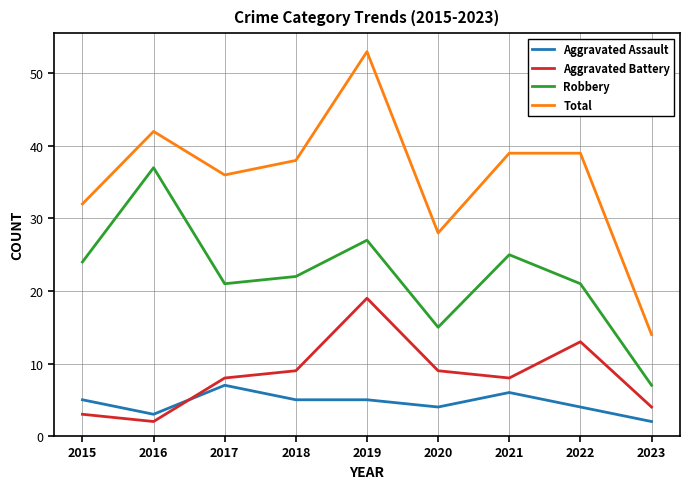

Which category has the lowest value in the Robbery series?

2023